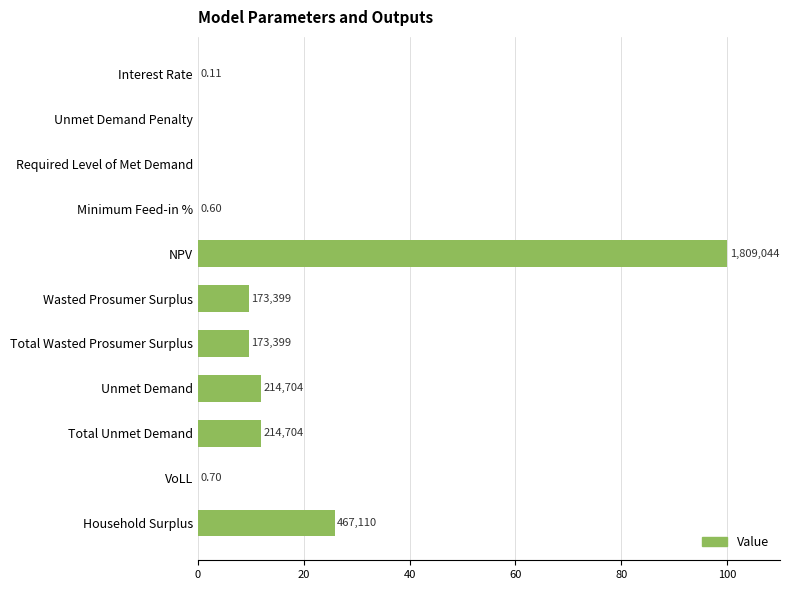

Are the bars horizontal?

Yes